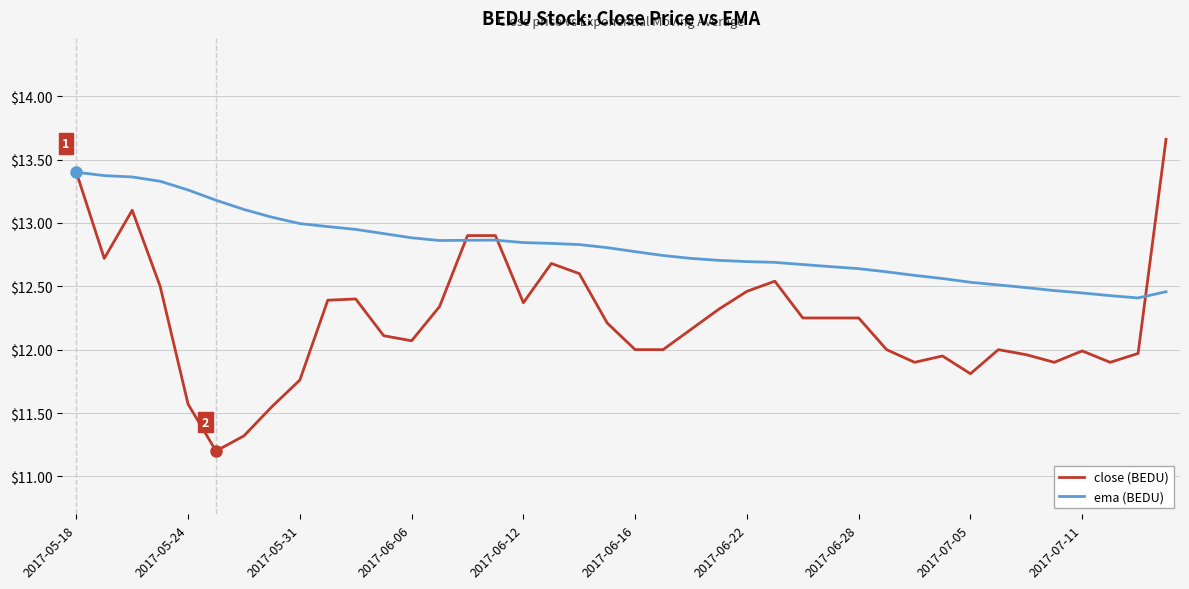

How many lines are shown in the chart?

2